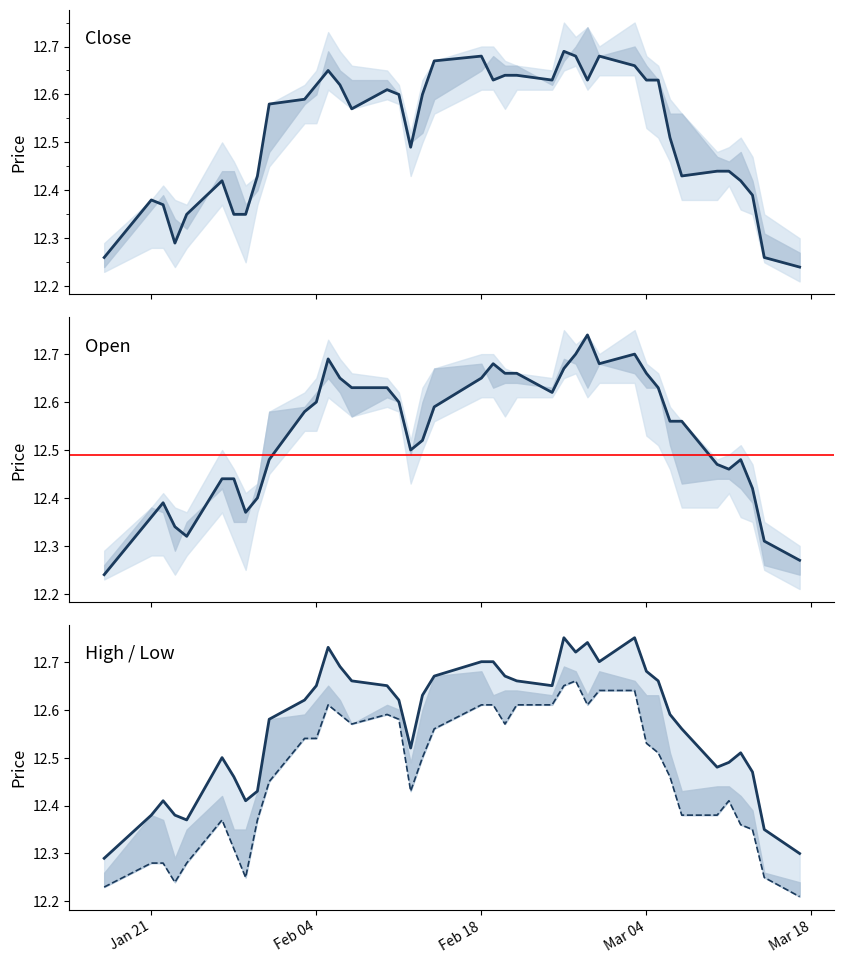

At which label does high reach its minimum?

Jan 21